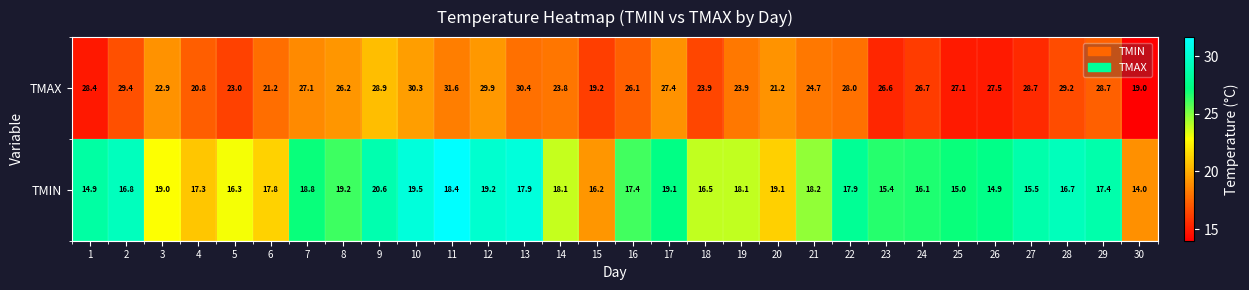

What is the average value of the TMIN series?

17.4